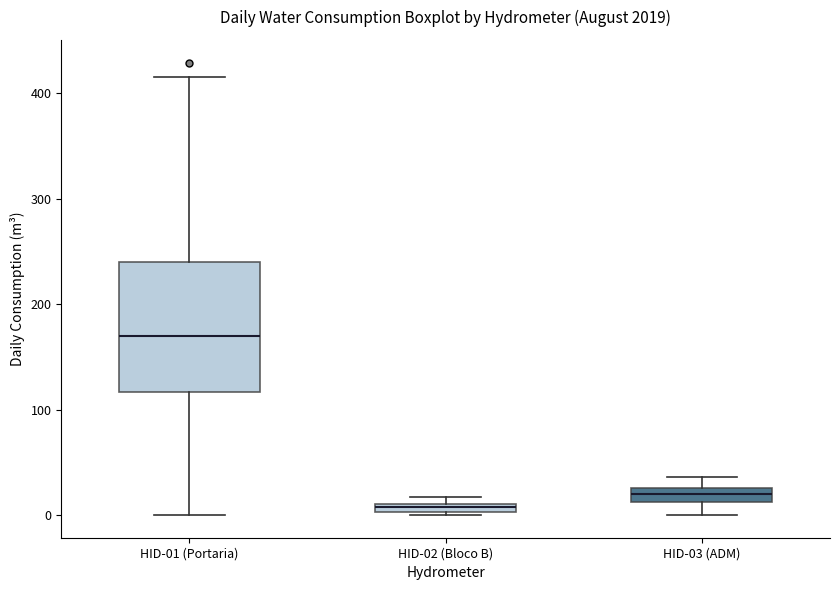

Which box is the tallest, from its lower edge to its upper edge?

HID-01 (Portaria)